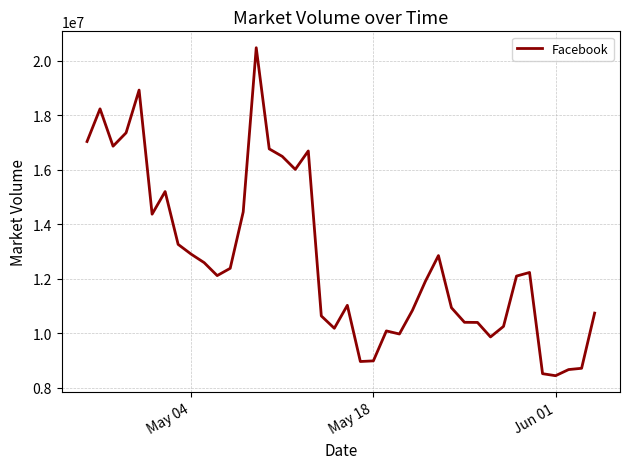

What is the difference between the maximum and minimum values?

12022818